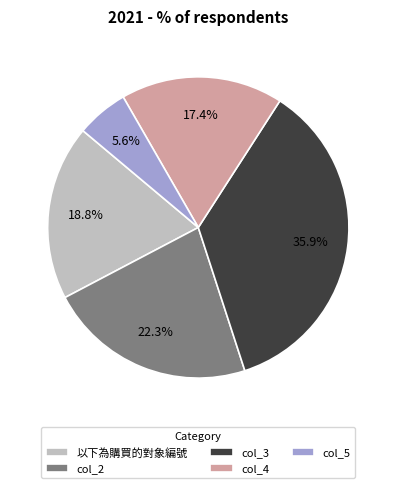

What is the total percentage of col_5 and col_3?

41.5%